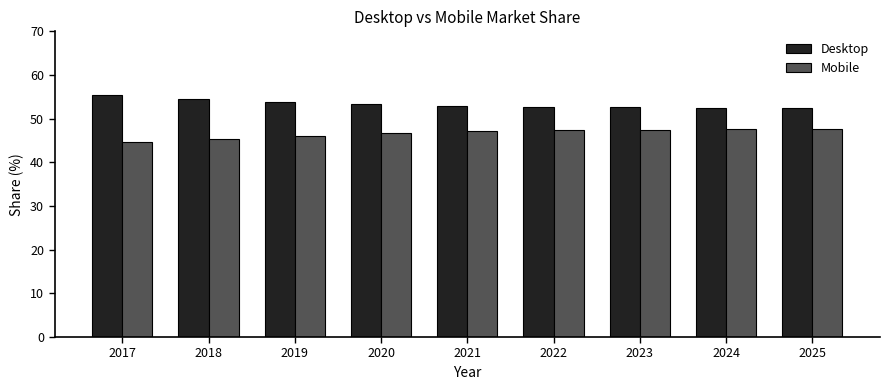

How many series are shown in this chart?

2